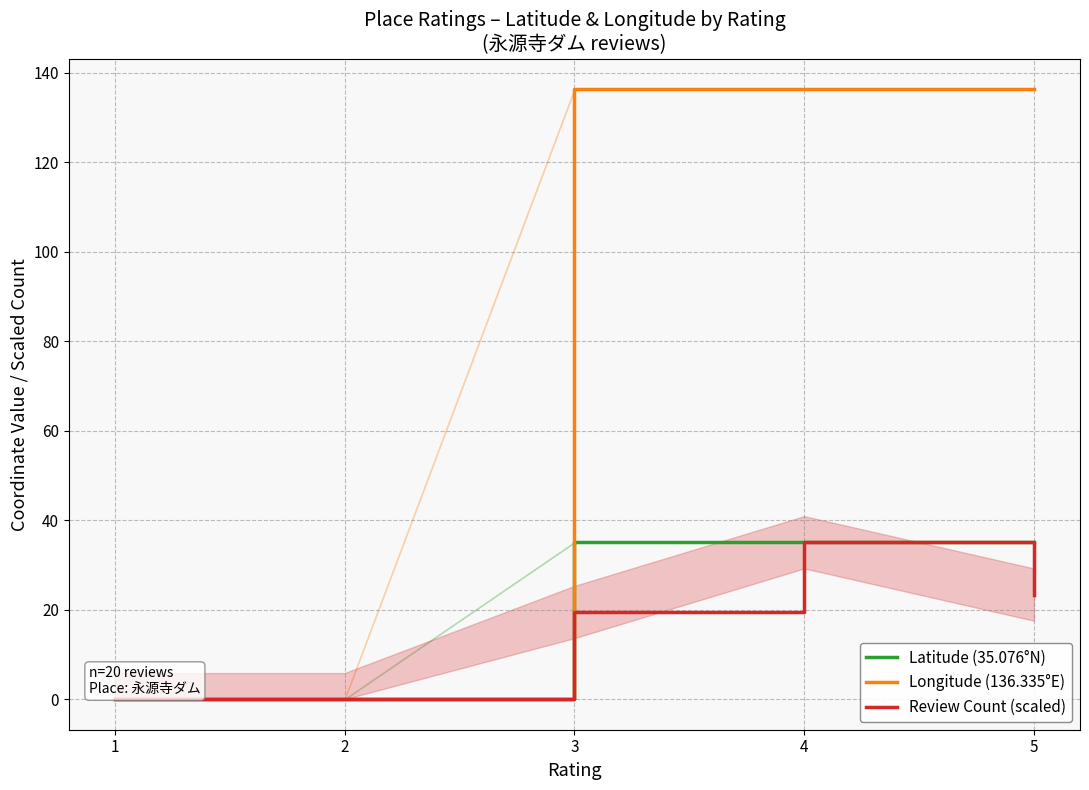

At which category is the sum across all series the highest?

4